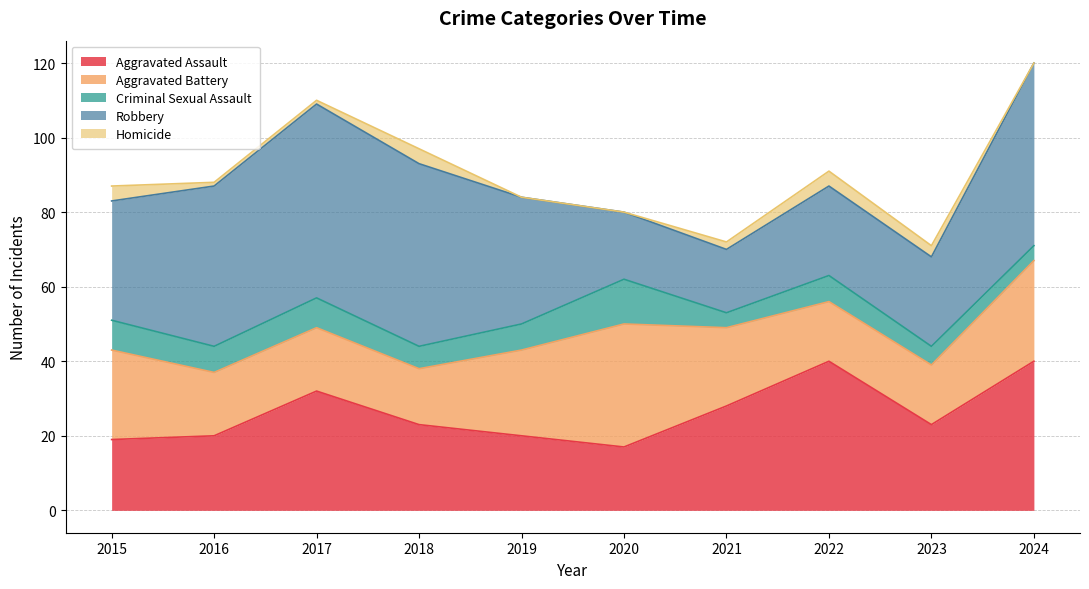

How many data points in Aggravated Battery are above 21?

4